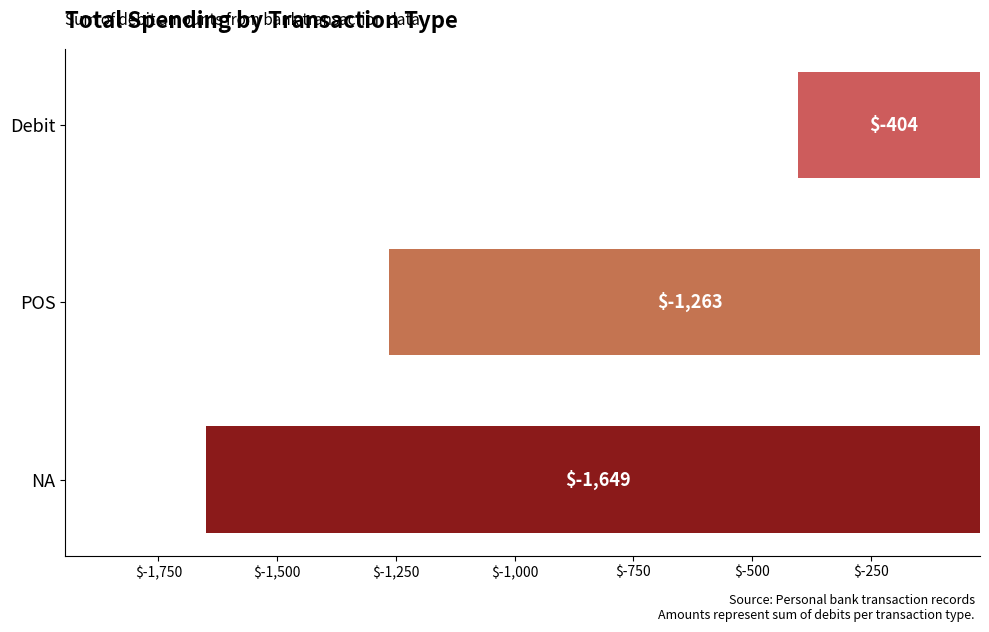

What is the difference between the values at Debit and NA?

1245.3